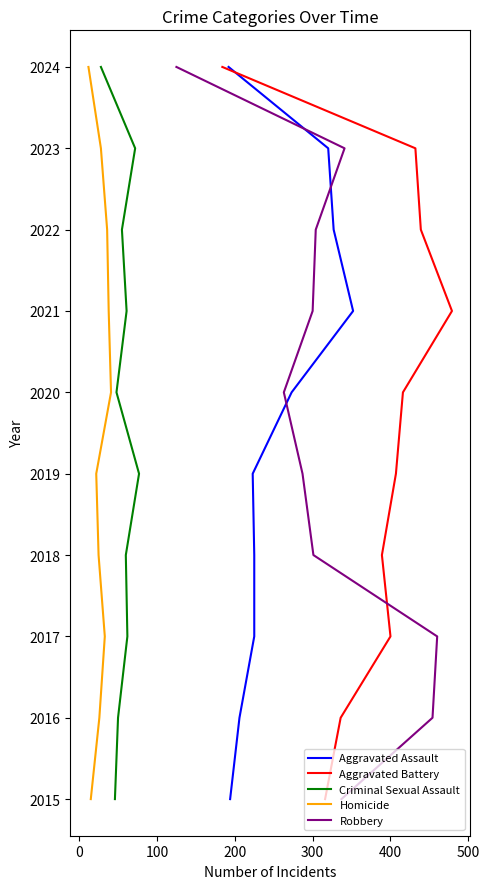

Is the value of Aggravated Battery at 8 greater than the value of Criminal Sexual Assault at 0?

Yes